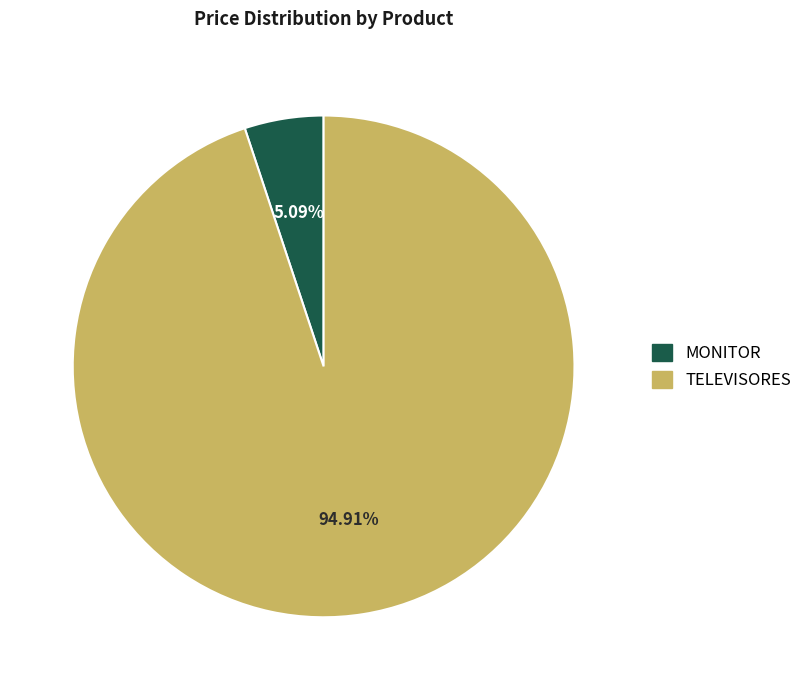

How many slices are in this pie chart?

2